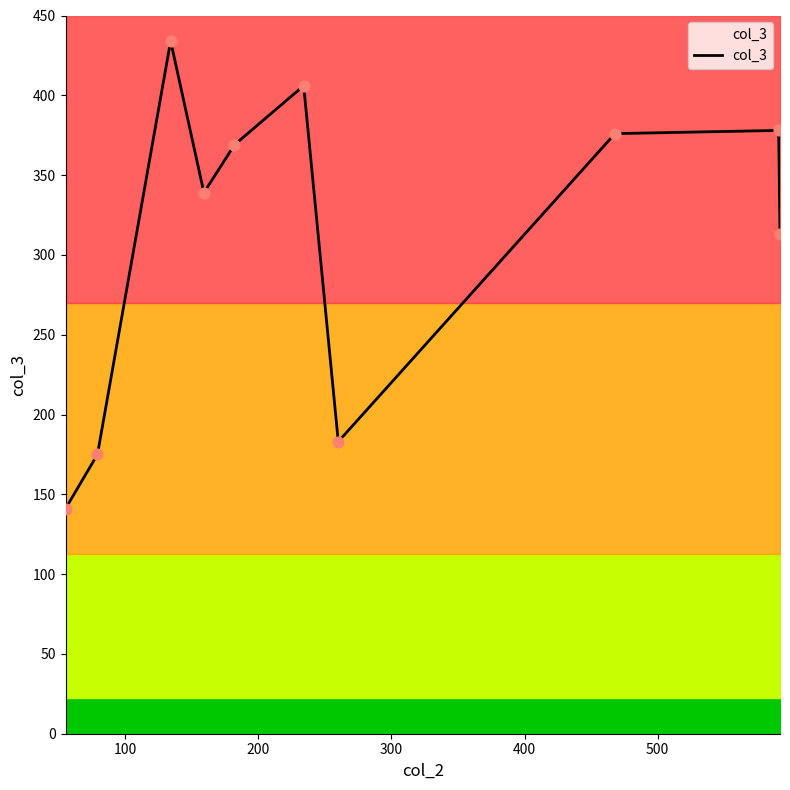

What is the maximum value for col_3?

434